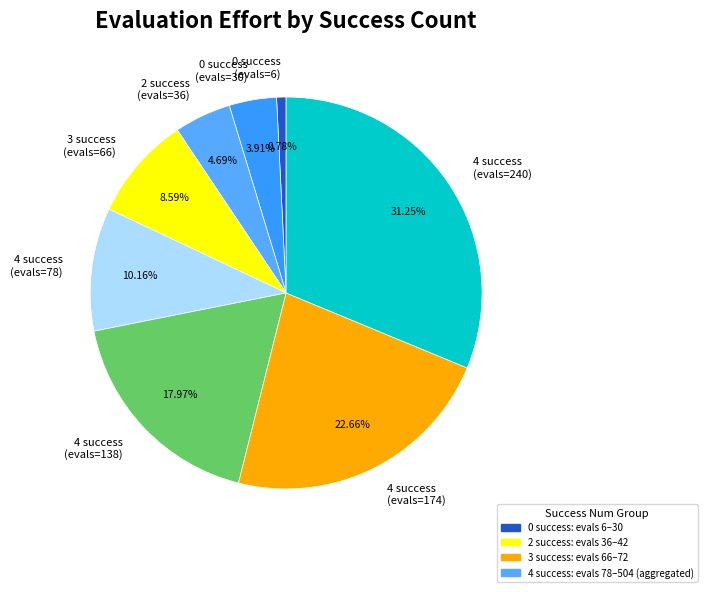

Does 0 success (evals=6) represent more than half of the total?

No